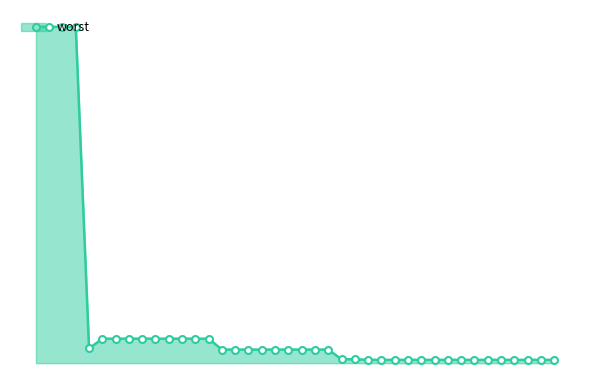

At which category does the data reach its first local valley?

5